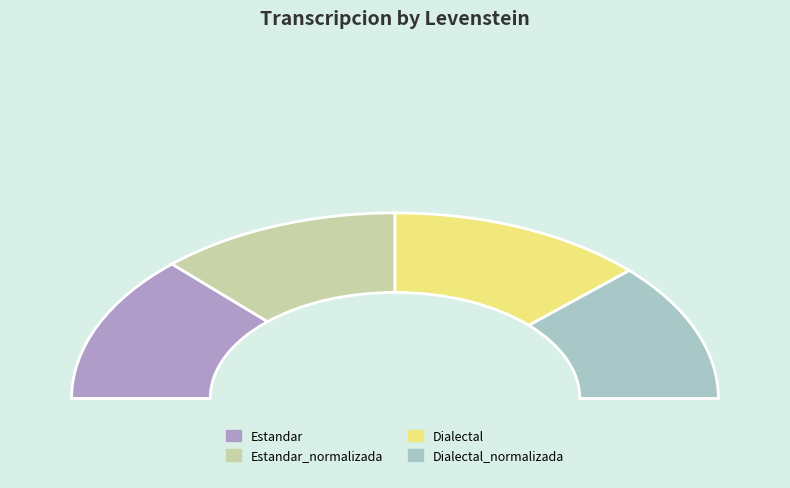

Is Dialectal_normalizada the majority of the pie?

No